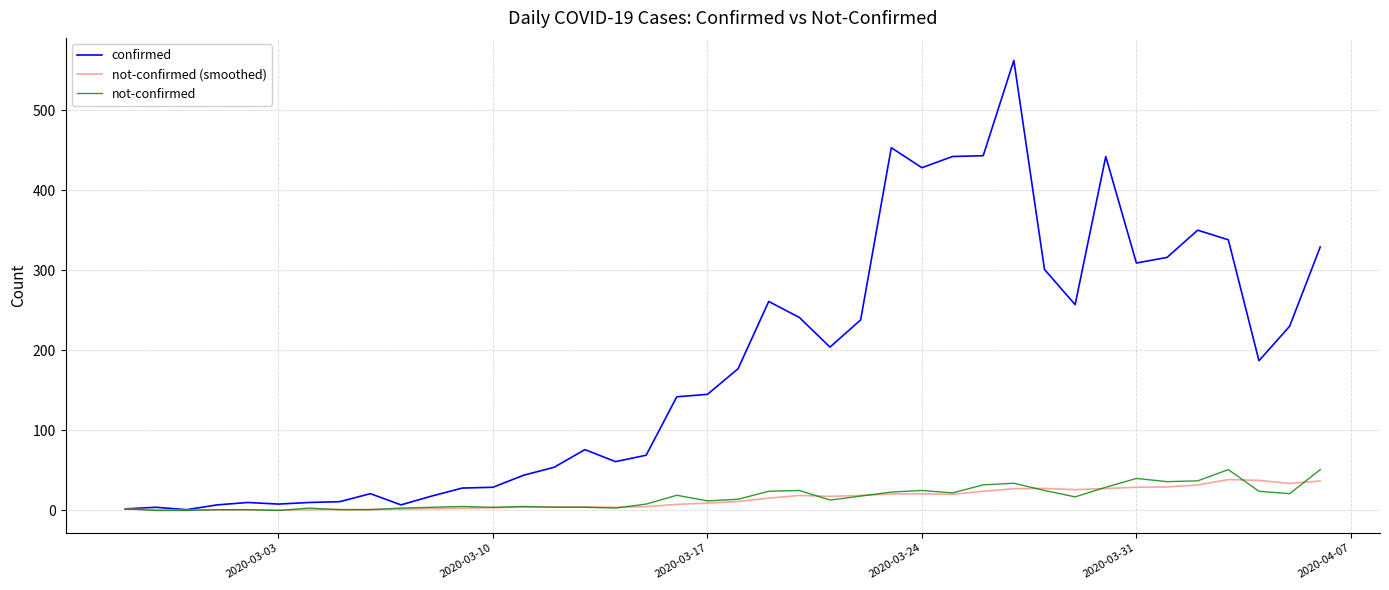

Which series has the largest total across all categories?

confirmed